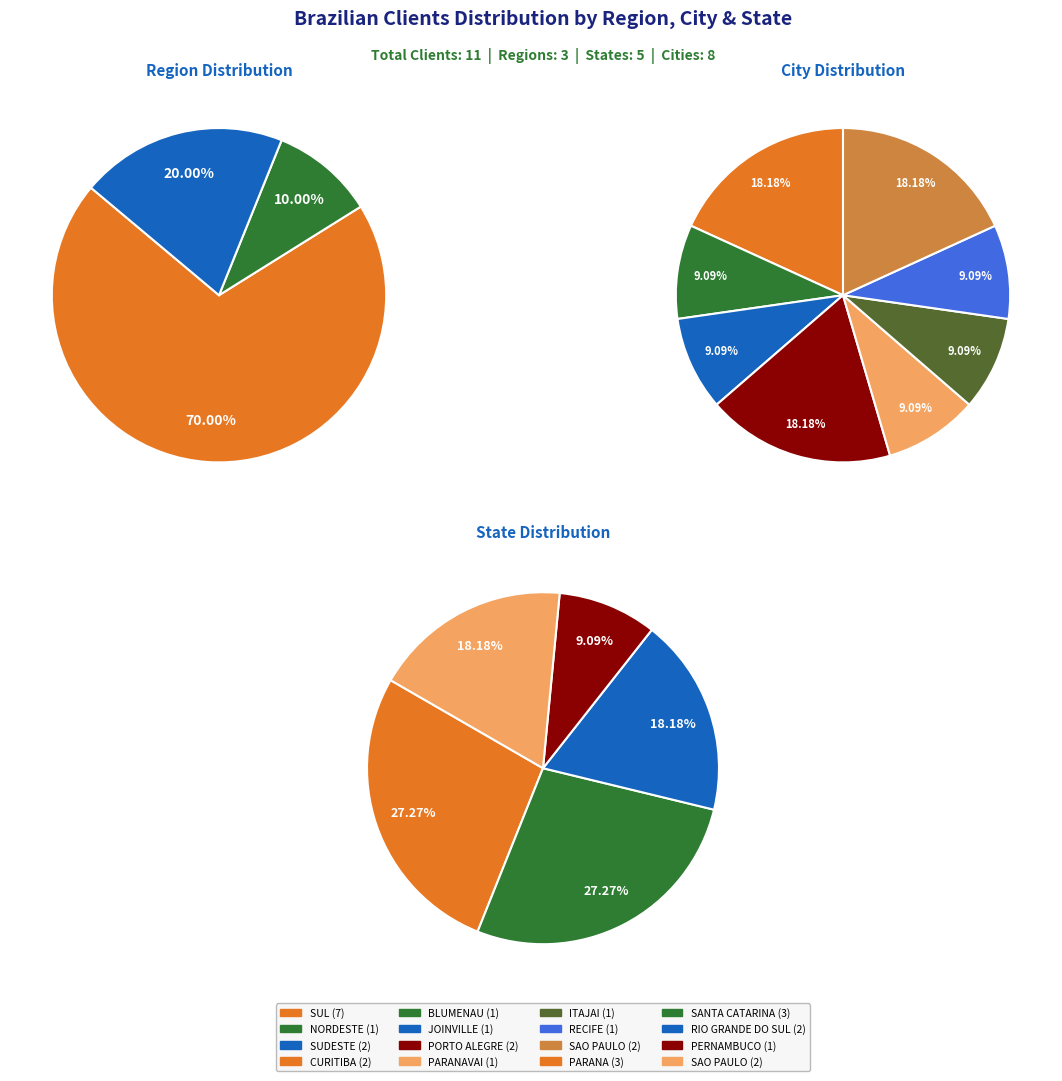

What percentage is NOT represented by NORDESTE?

90.9%